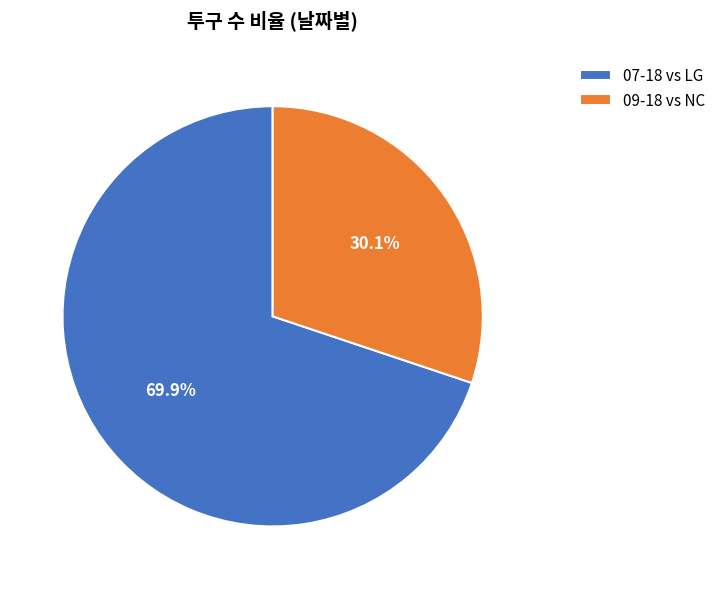

Count the number of slices in the pie.

2